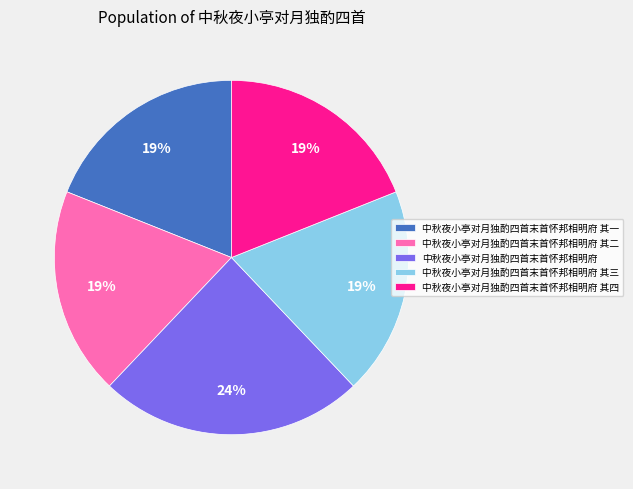

Combined, do 中秋夜小亭对月独酌四首末首怀邦相明府 其三 and 中秋夜小亭对月独酌四首末首怀邦相明府 其一 account for over 50%?

No